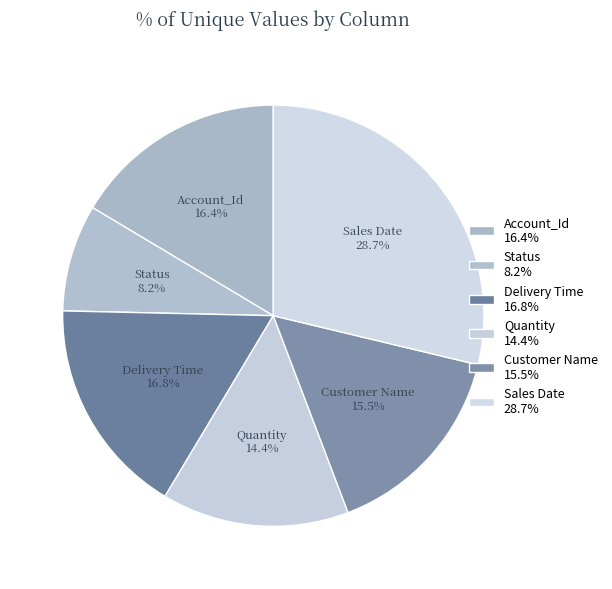

The Status slice represents 8% of the pie. True or false?

True